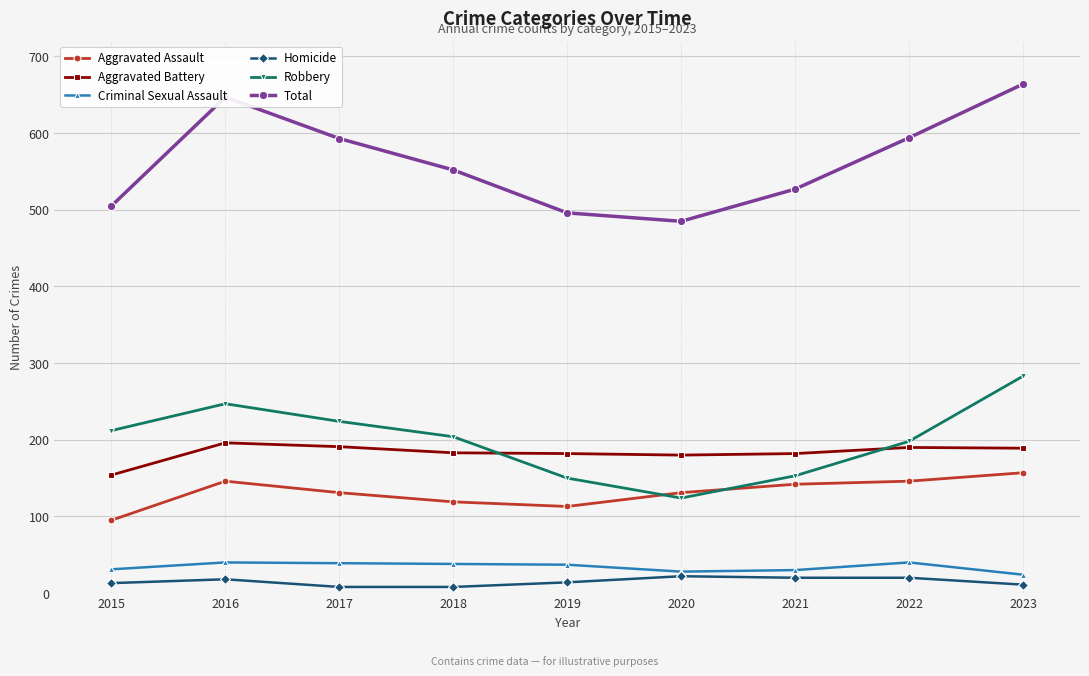

True or false: Total and Aggravated Assault cross at least once.

False